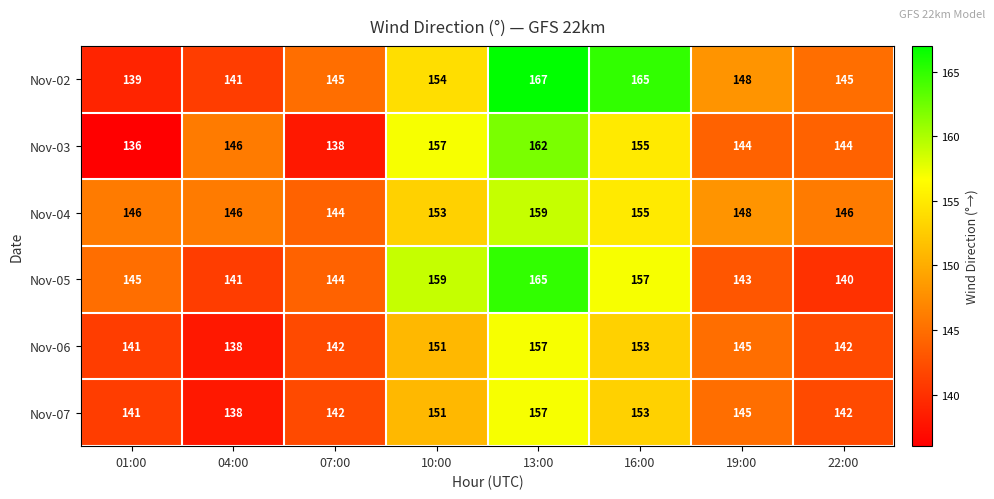

At which category is the sum across all series the highest?

13:00